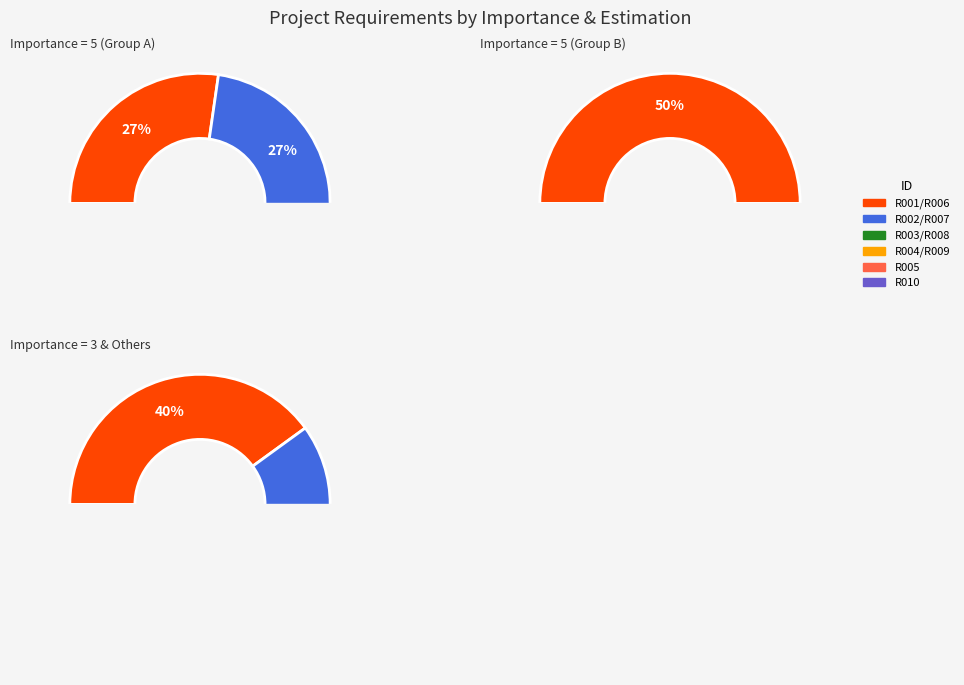

Does R003 represent more than half of the total?

No